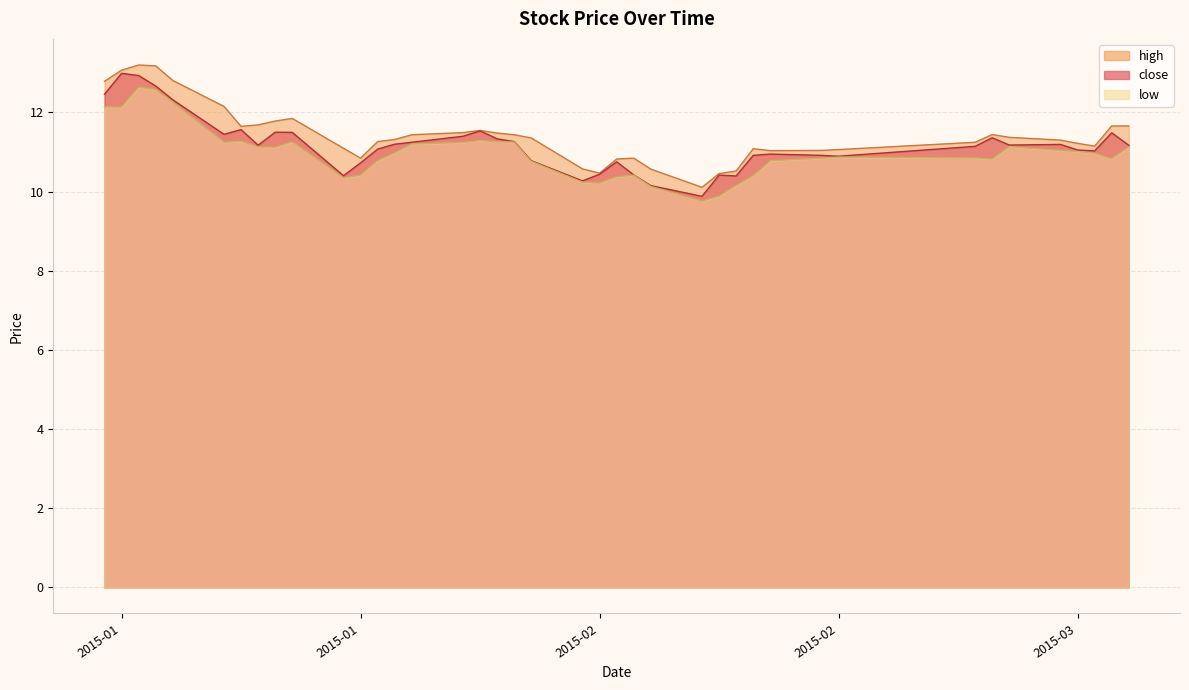

Count the number of data series in this chart.

3